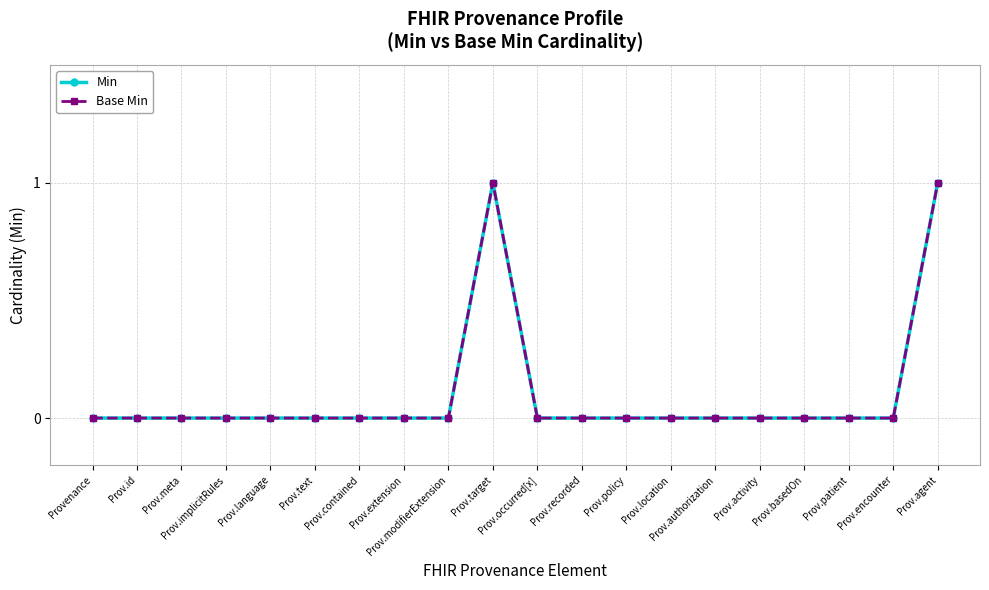

Reading left to right, extract all data points from this chart.

Min: Provenance=0	Prov.id=0	Prov.meta=0	Prov.implicitRules=0	Prov.language=0	Prov.text=0	Prov.contained=0	Prov.extension=0	Prov.modifierExtension=0	Prov.target=1	Prov.occurred[x]=0	Prov.recorded=0	Prov.policy=0	Prov.location=0	Prov.authorization=0	Prov.activity=0	Prov.basedOn=0	Prov.patient=0	Prov.encounter=0	Prov.agent=1
Base Min: Provenance=0	Prov.id=0	Prov.meta=0	Prov.implicitRules=0	Prov.language=0	Prov.text=0	Prov.contained=0	Prov.extension=0	Prov.modifierExtension=0	Prov.target=1	Prov.occurred[x]=0	Prov.recorded=0	Prov.policy=0	Prov.location=0	Prov.authorization=0	Prov.activity=0	Prov.basedOn=0	Prov.patient=0	Prov.encounter=0	Prov.agent=1